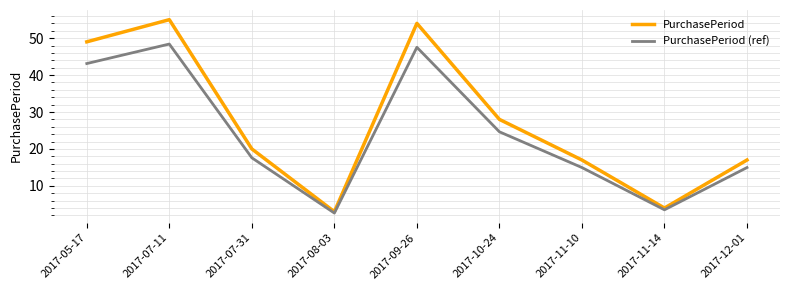

Which series has the largest total across all categories?

PurchasePeriod